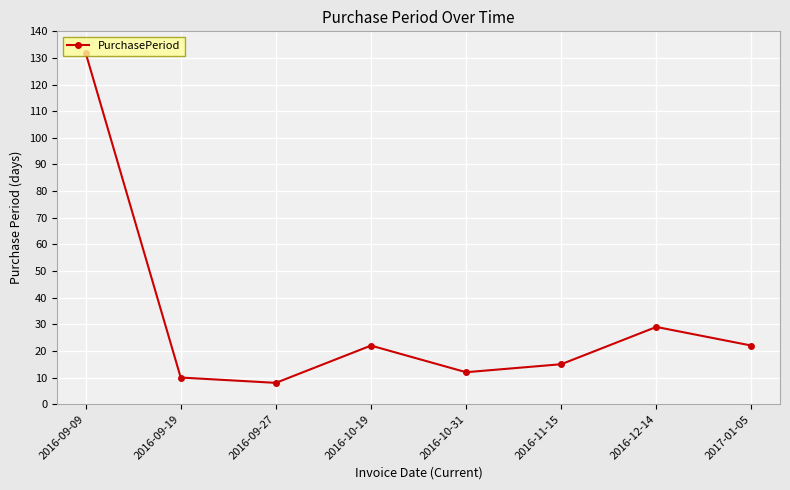

The chart shows a value of 8 at 2016-09-27. True or false?

True